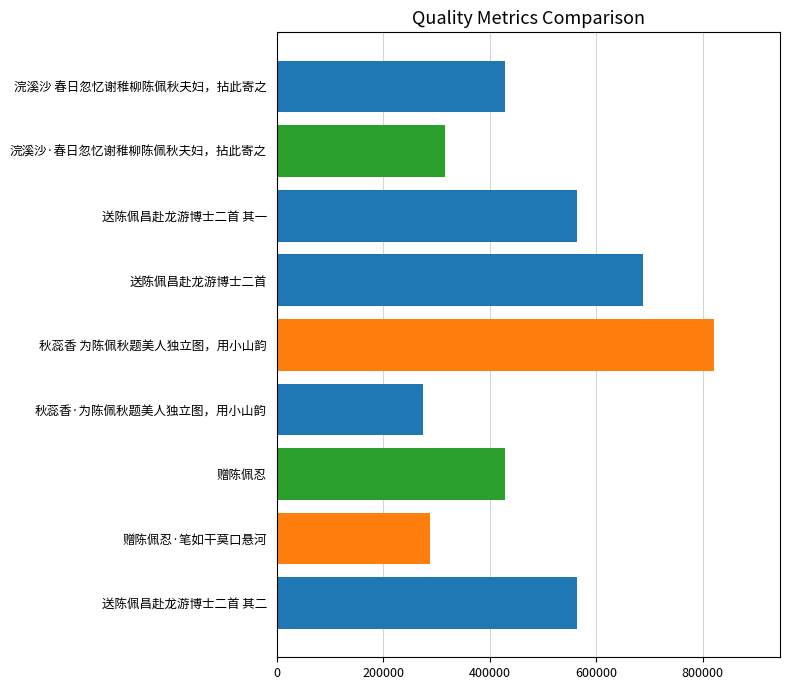

How many bars are there in total?

9